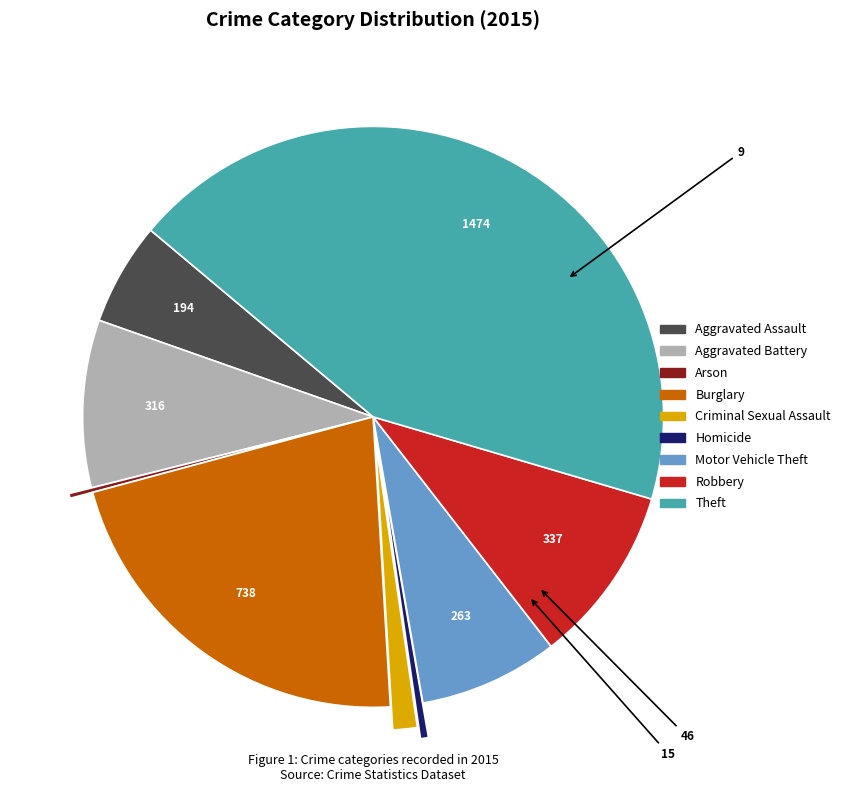

Combined, do Theft and Robbery account for over 50%?

Yes